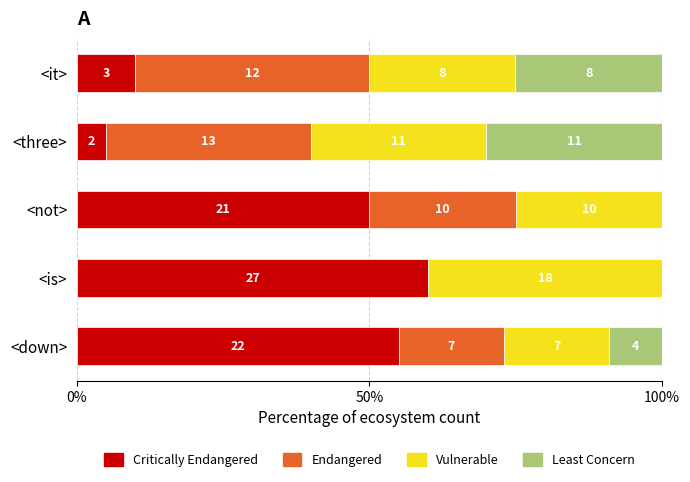

At how many categories does at least one series exceed 52?

2